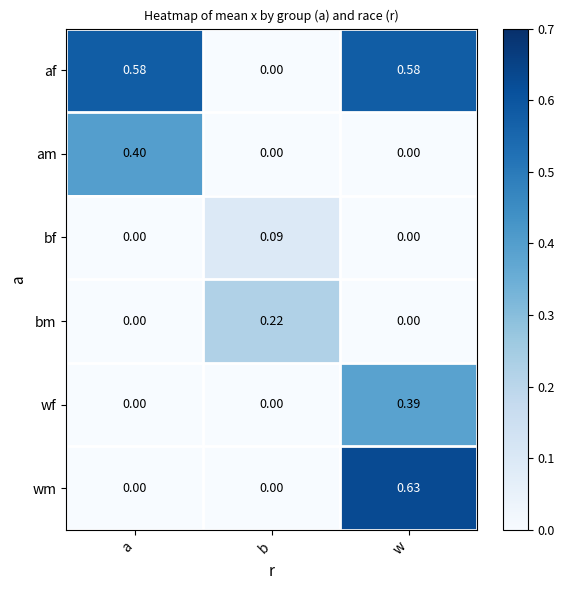

List the series in order of their peak value, lowest first.

bf, bm, wf, am, af, wm